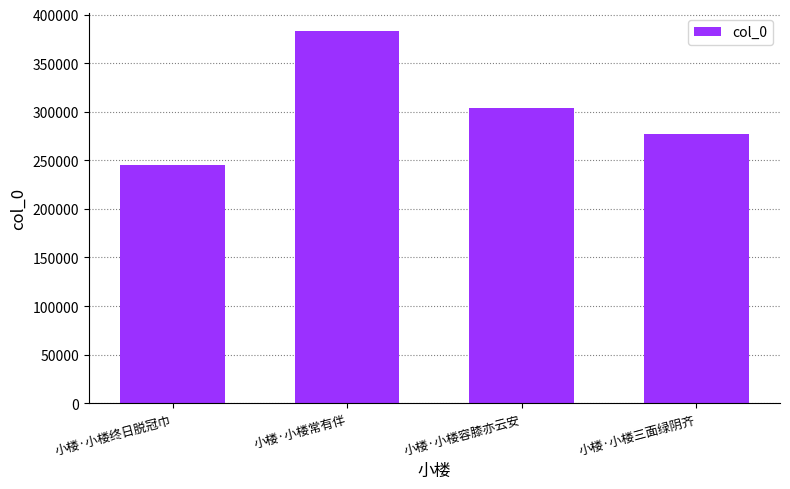

What is the ratio of the value at 小楼·小楼三面绿阴齐 to the value at 小楼·小楼终日脱冠巾?

1.1